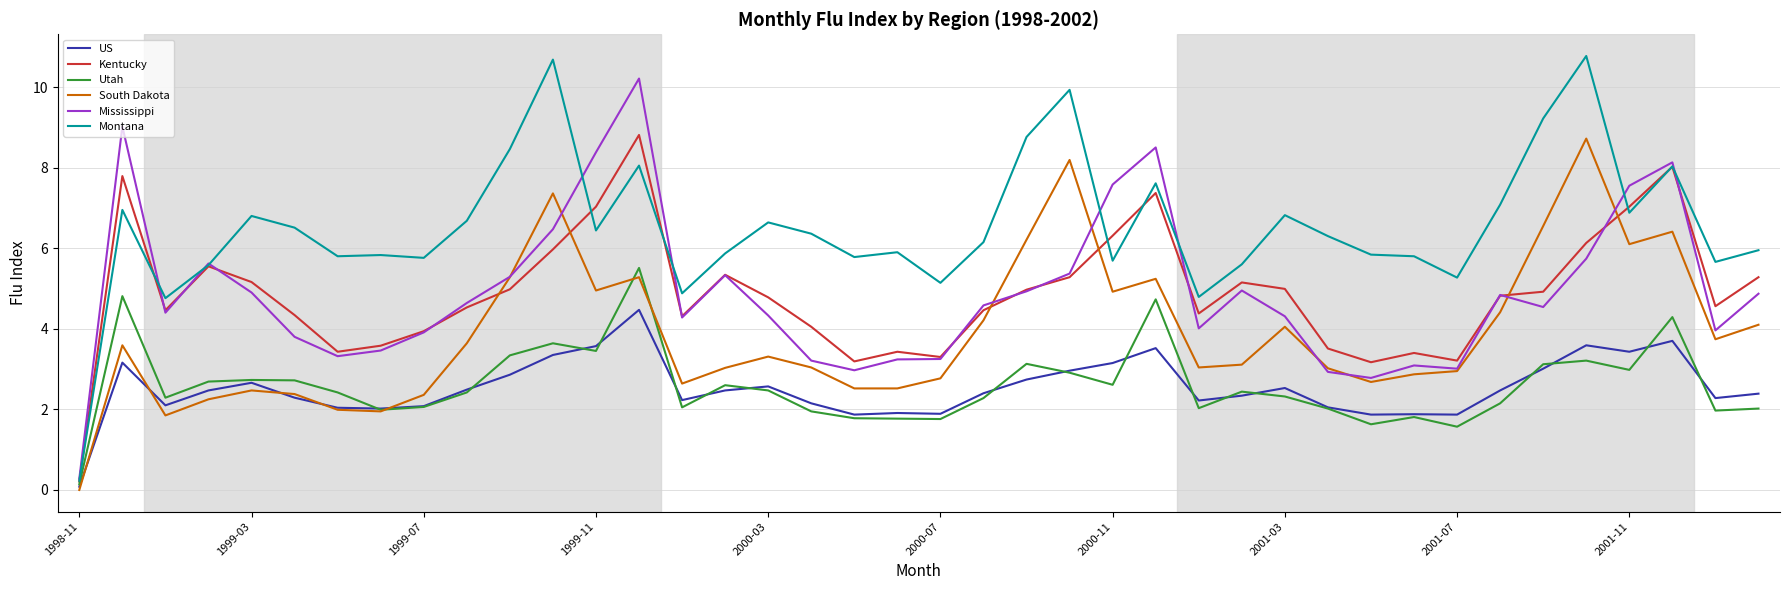

What is the maximum value shown in the chart?

10.8